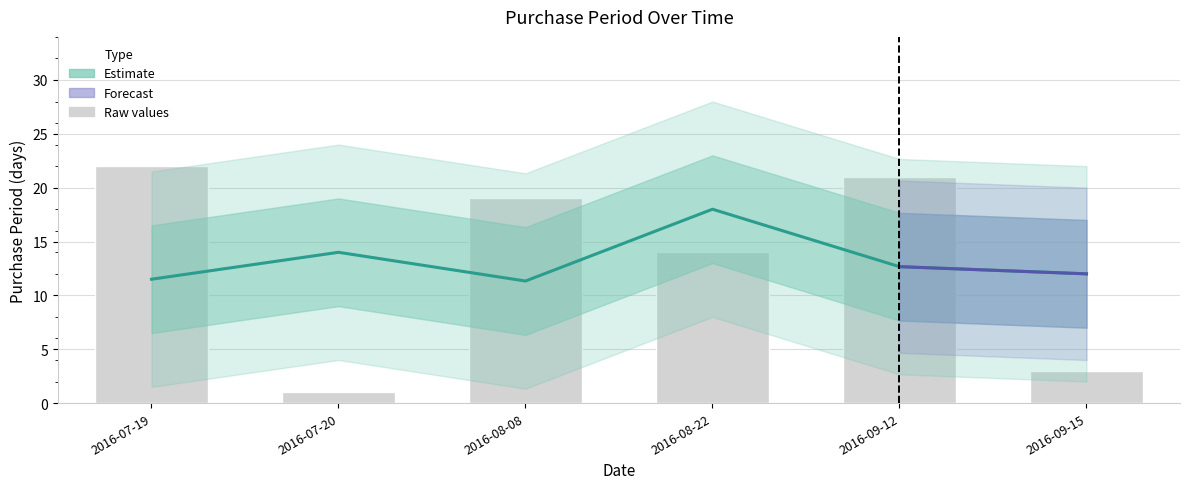

What position from the left is 2016-09-12?

5